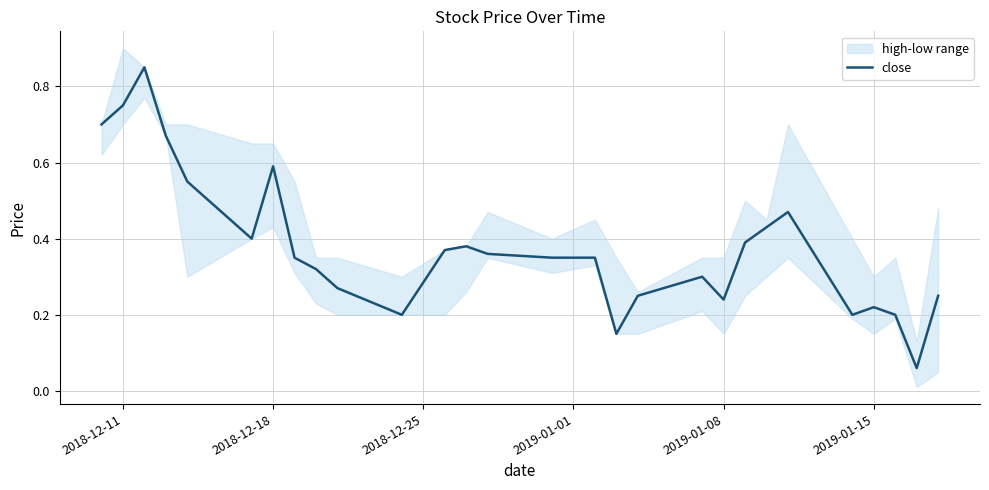

The chart shows a value of 0.2 at 20. True or false?

False